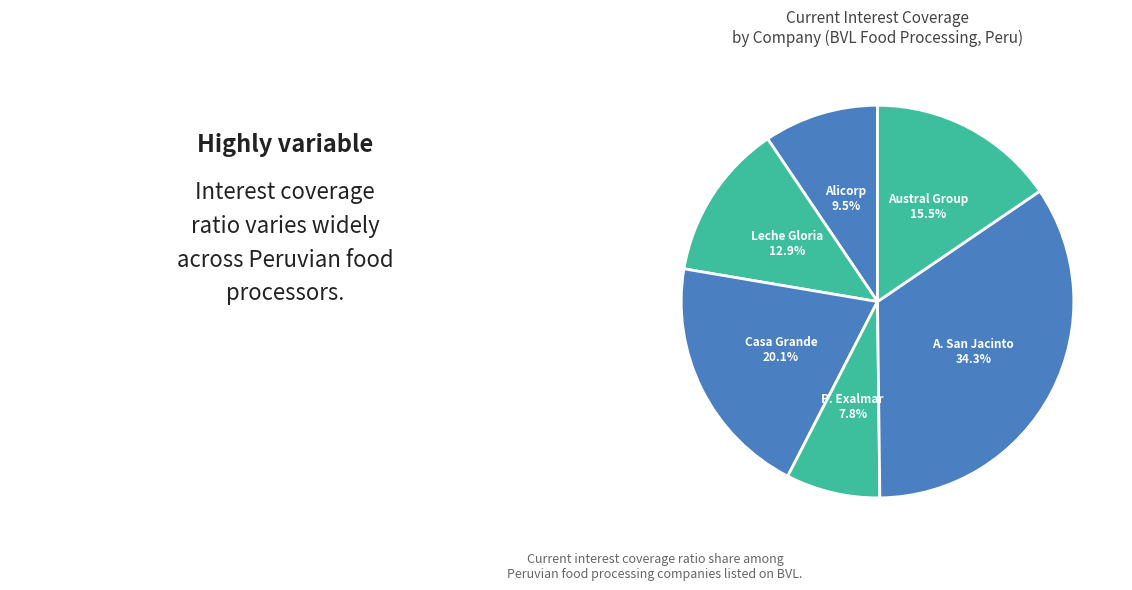

How many slices are in this pie chart?

6